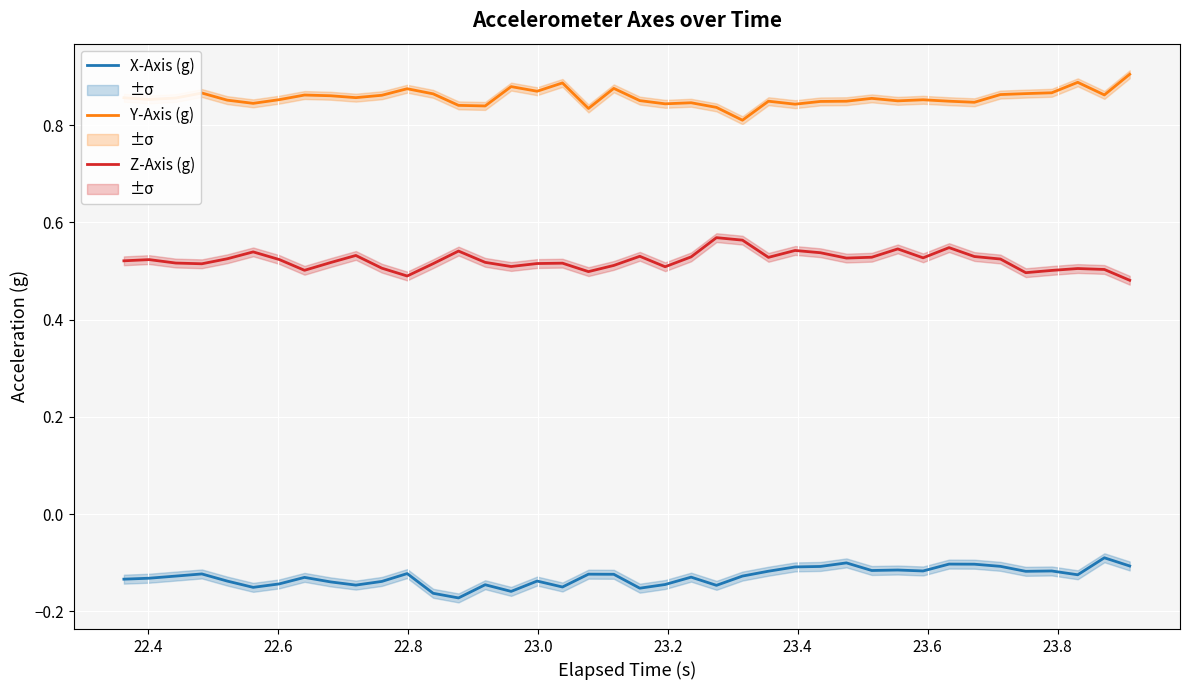

What is the average value of the X-Axis (g) series?

-0.1